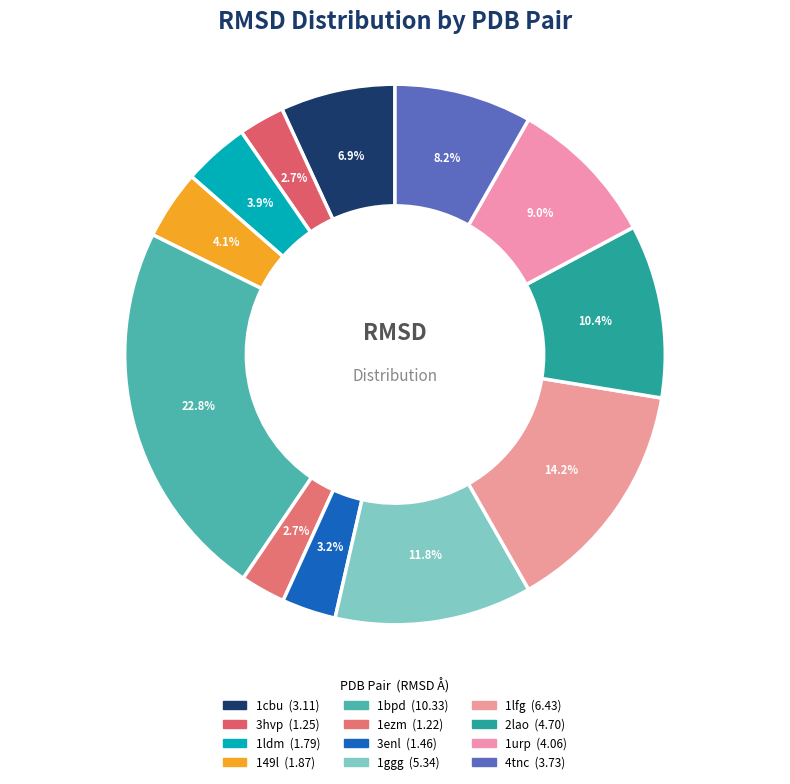

Does 1ldm account for over 50% of the chart?

No